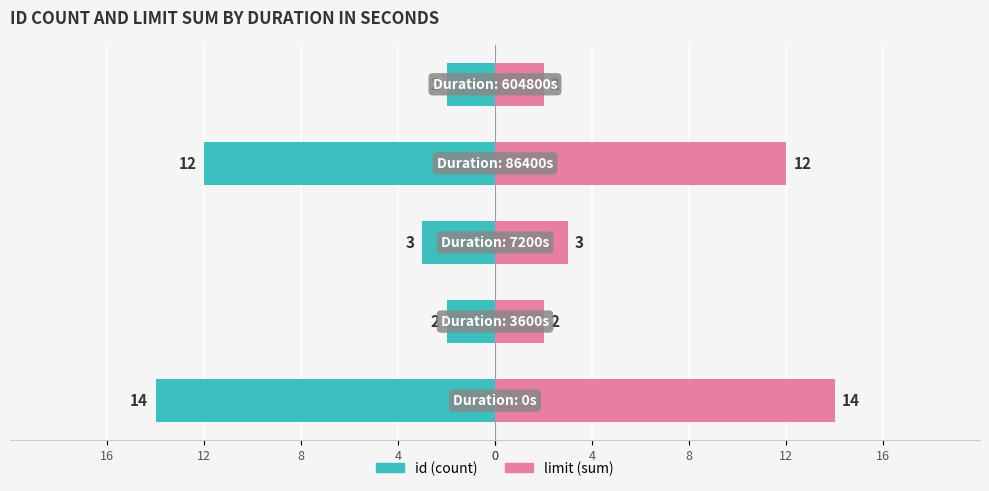

What is the value of the id (count) bar at the 5th from the left?

-2